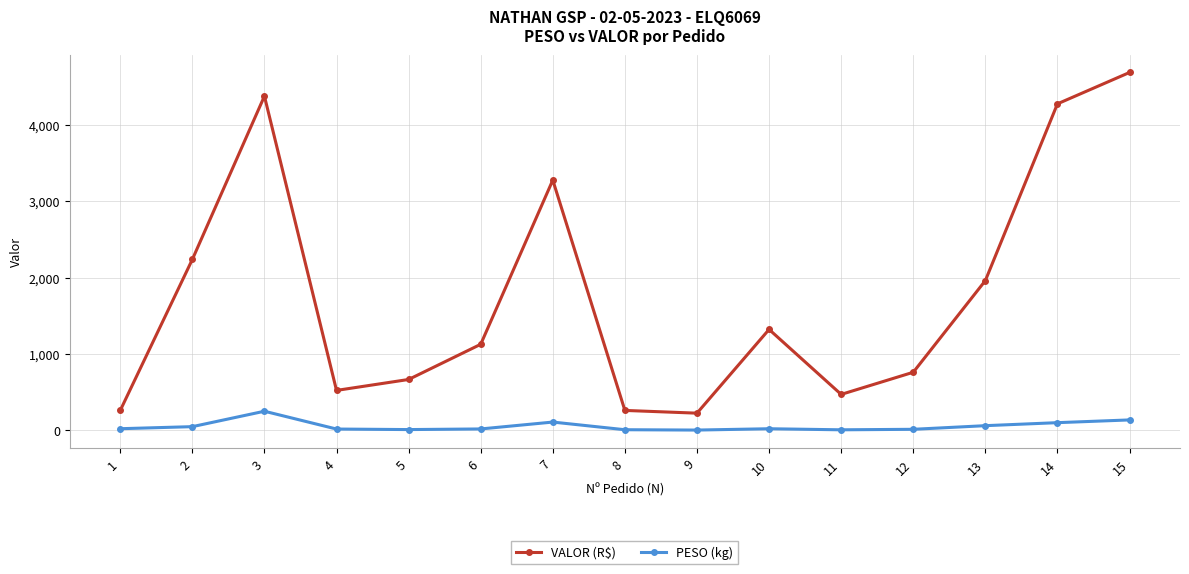

List the series in order of their overall mean, highest first.

VALOR (R$), PESO (kg)